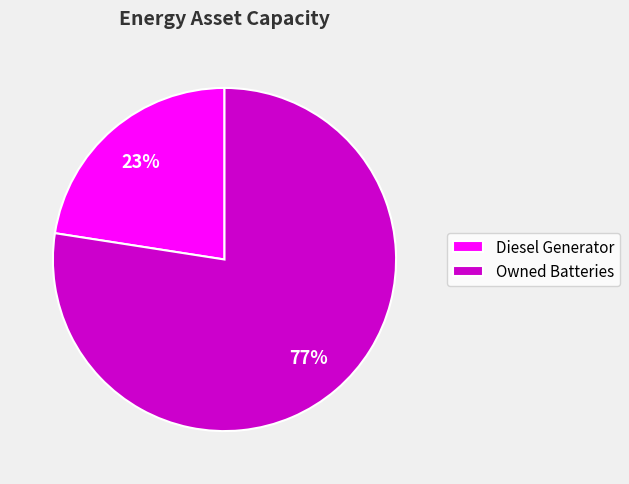

Combined, do Owned Batteries and Diesel Generator account for over 50%?

Yes